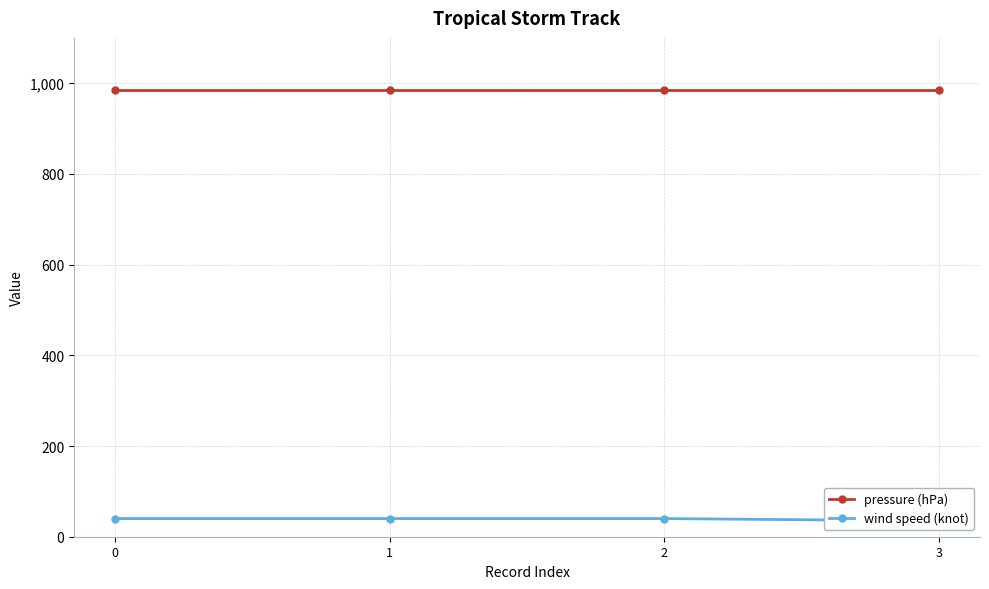

How many wind speed (knot) values are between 40 and 41?

3